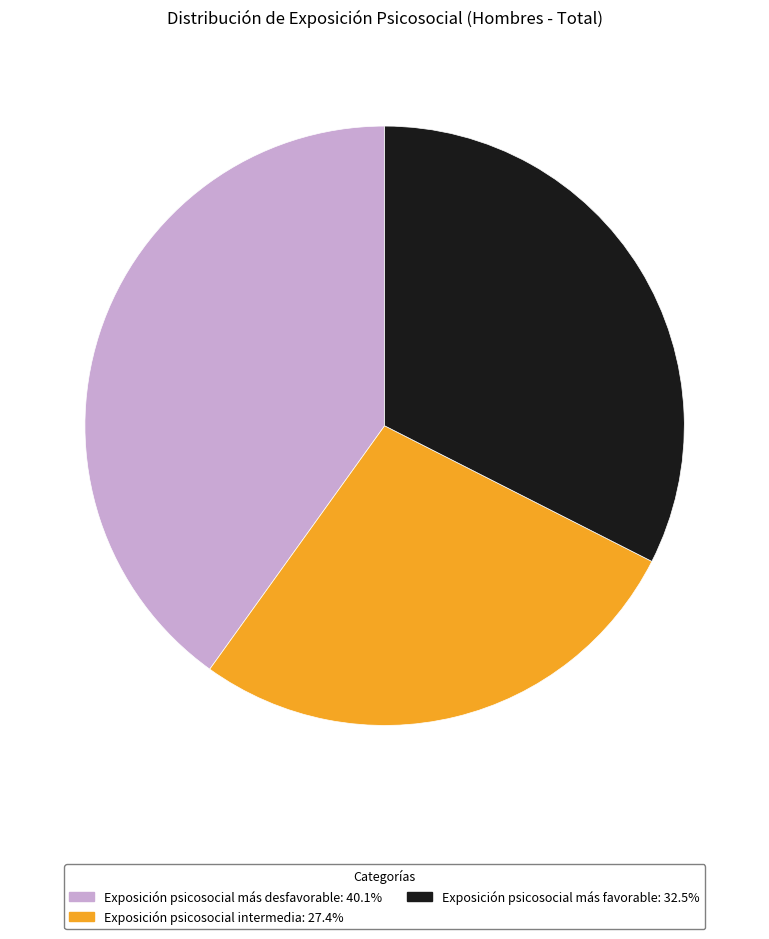

Is Exposición psicosocial más favorable the majority of the pie?

No